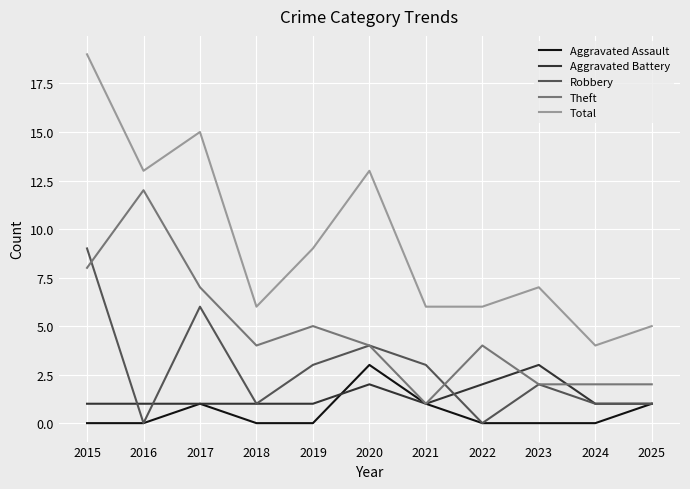

Reading left to right, what are all the values shown in this chart?

Aggravated Assault: 0	0	1	0	0	3	1	0	0	0	1
Aggravated Battery: 1	1	1	1	1	2	1	2	3	1	1
Robbery: 9	0	6	1	3	4	3	0	2	1	1
Theft: 8	12	7	4	5	4	1	4	2	2	2
Total: 19	13	15	6	9	13	6	6	7	4	5